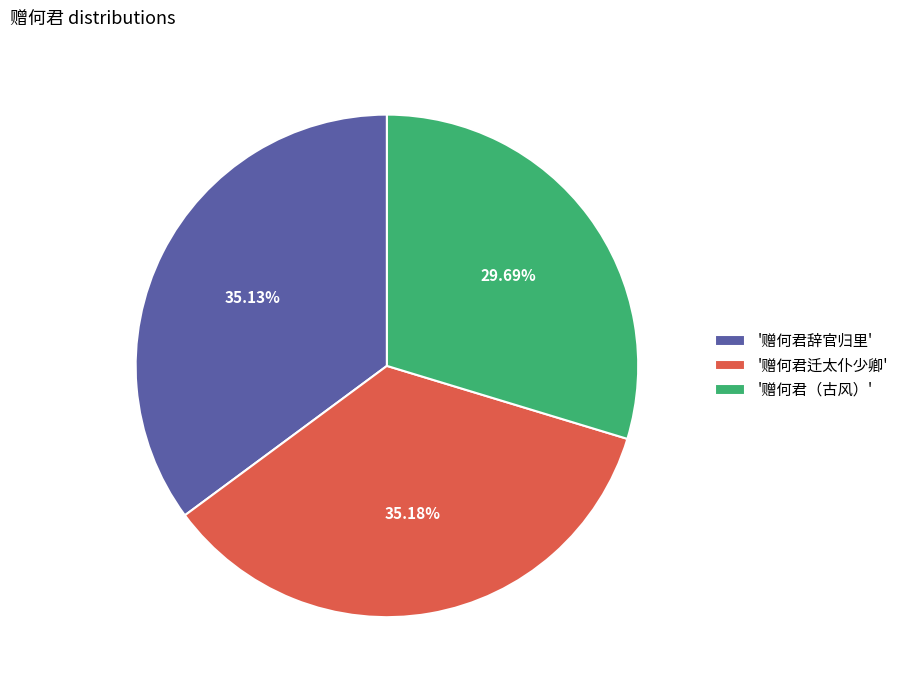

Does '赠何君（古风）' represent more than half of the total?

No